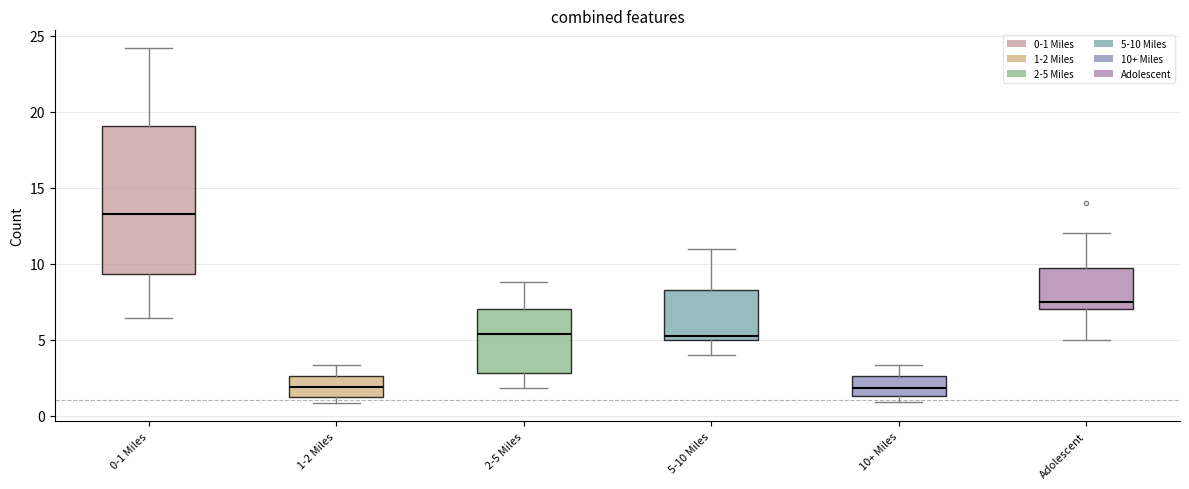

Which box is the tallest, from its lower edge to its upper edge?

0-1 Miles